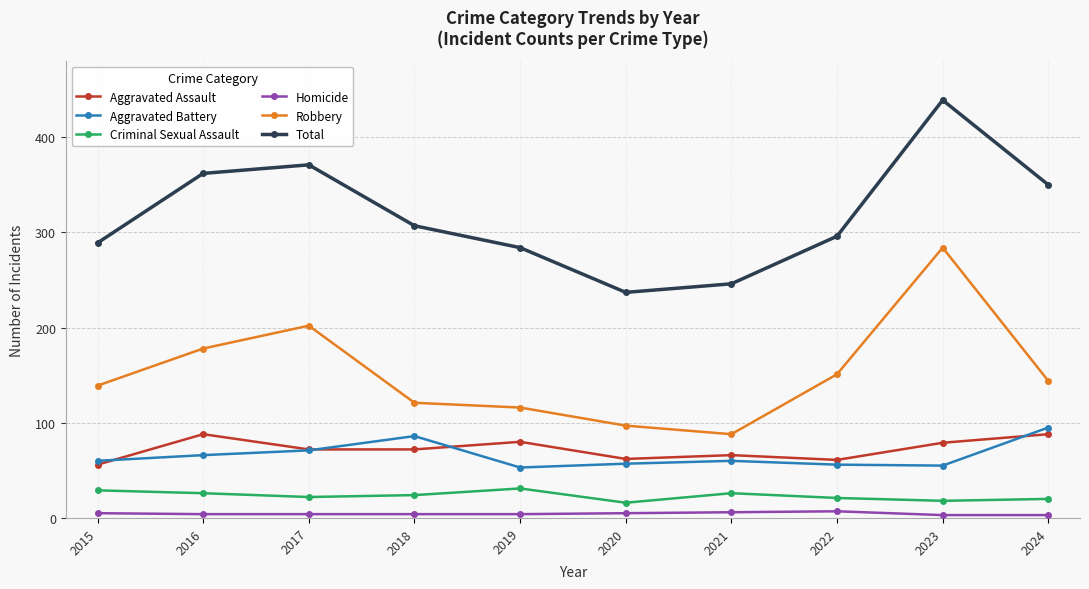

In Aggravated Battery, how many points are lower than both neighbors (excluding endpoints)?

2